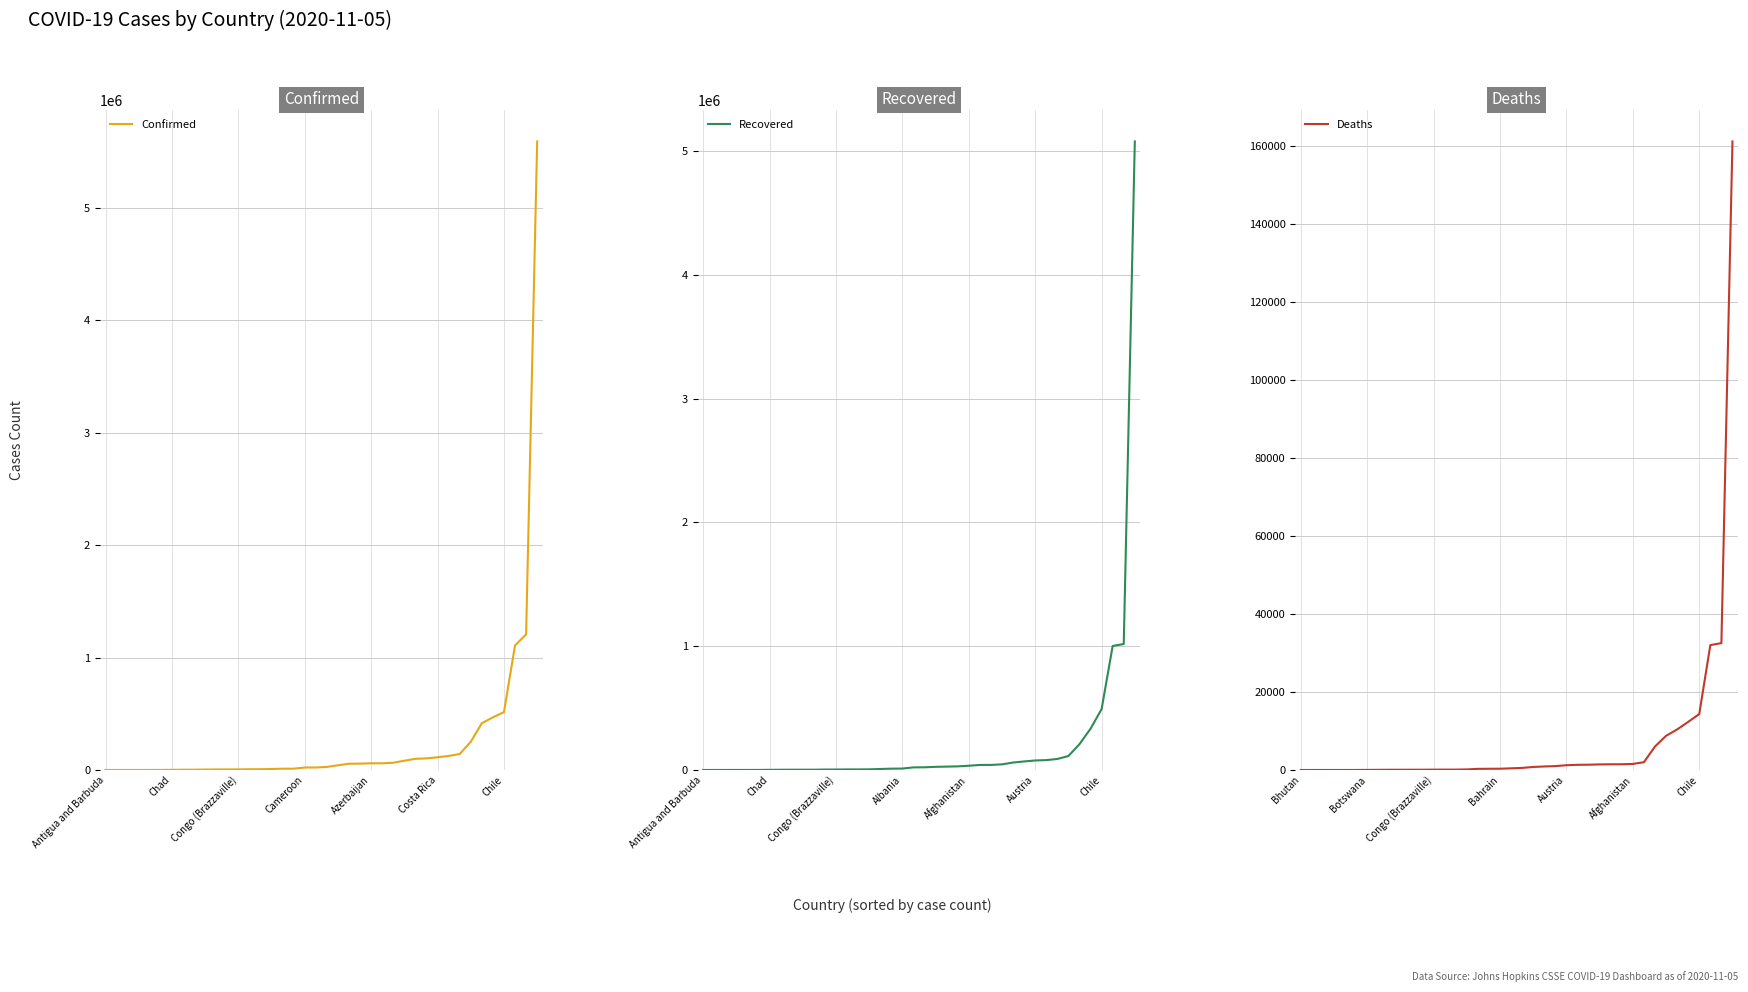

What are all the series names shown in the legend?

Confirmed, Recovered, Deaths